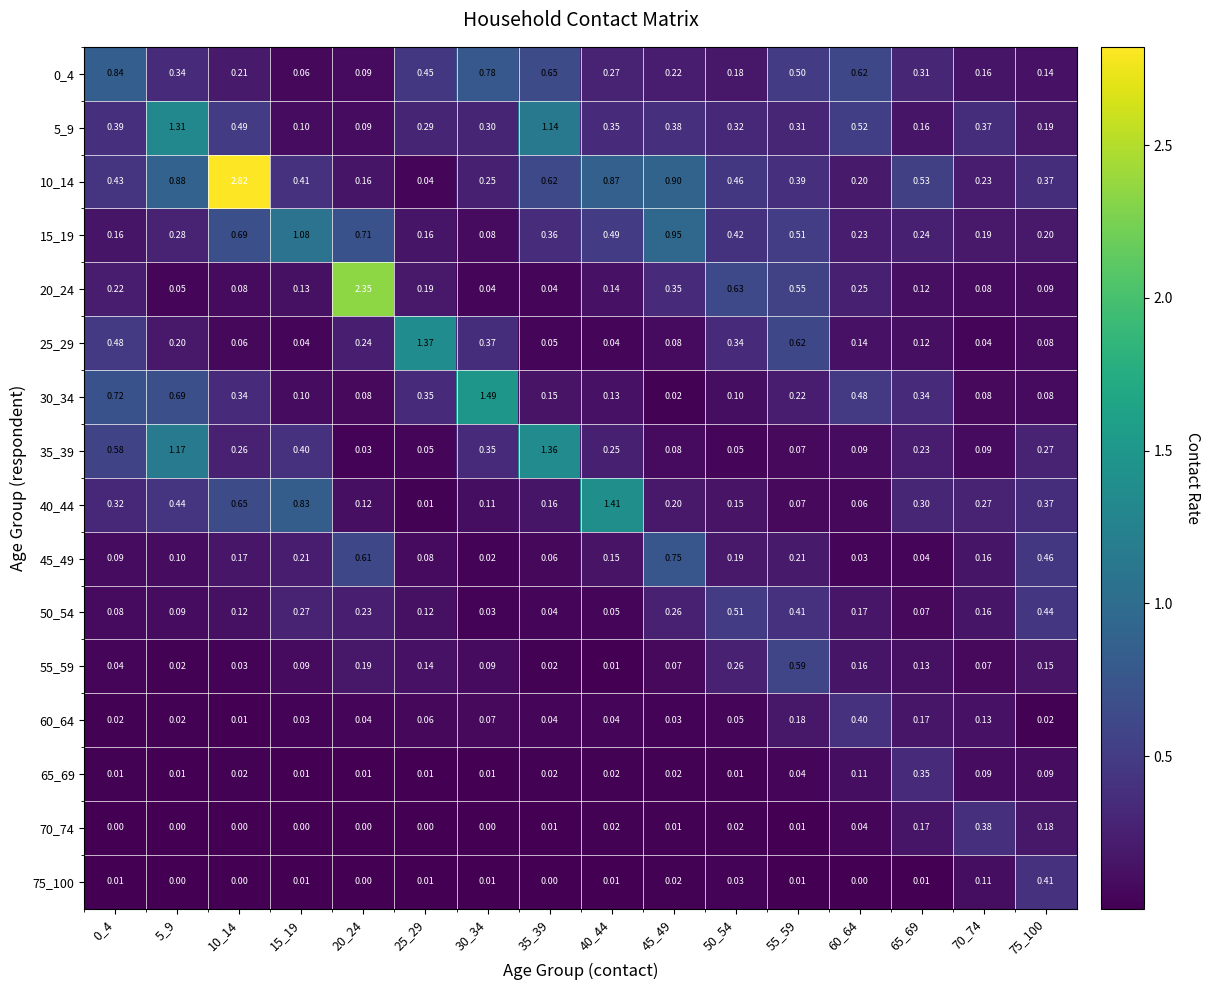

Is the value of 30_34 at 50_54 greater than the value of 60_64 at 20_24?

Yes